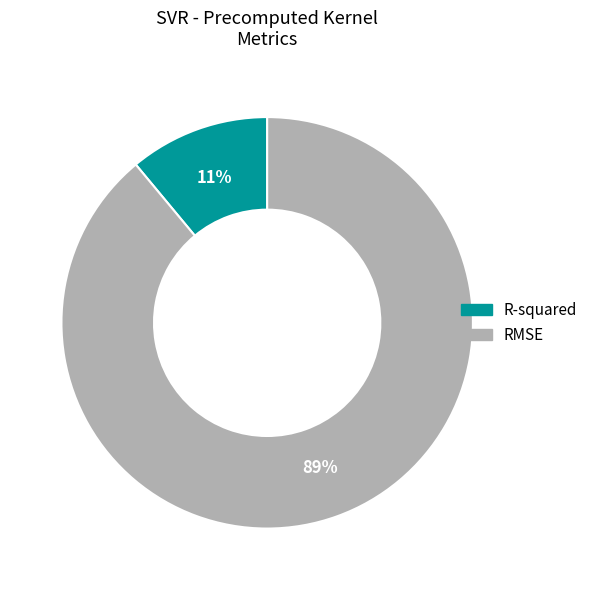

Between RMSE and R-squared, which is larger?

RMSE